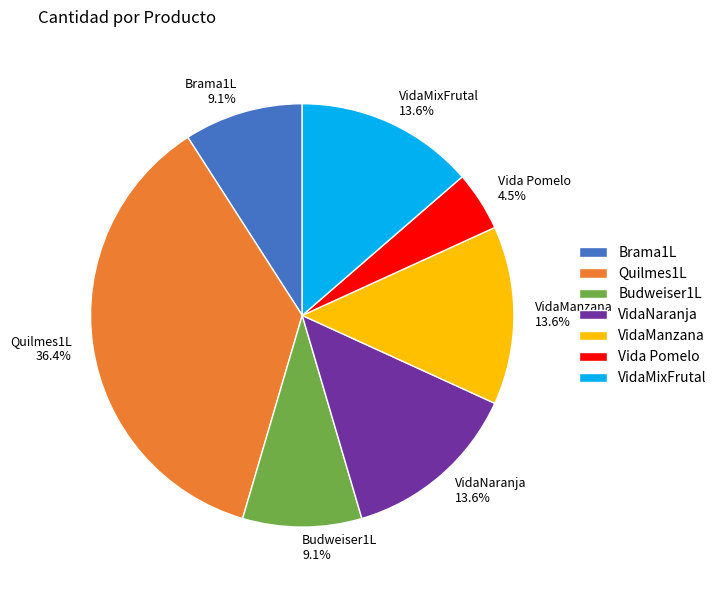

Does any single category account for the majority?

No